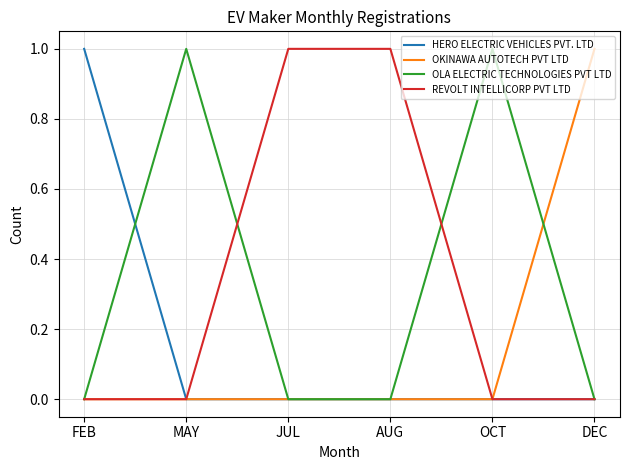

True or false: OKINAWA AUTOTECH PVT LTD and OLA ELECTRIC TECHNOLOGIES PVT LTD intersect in this chart.

True